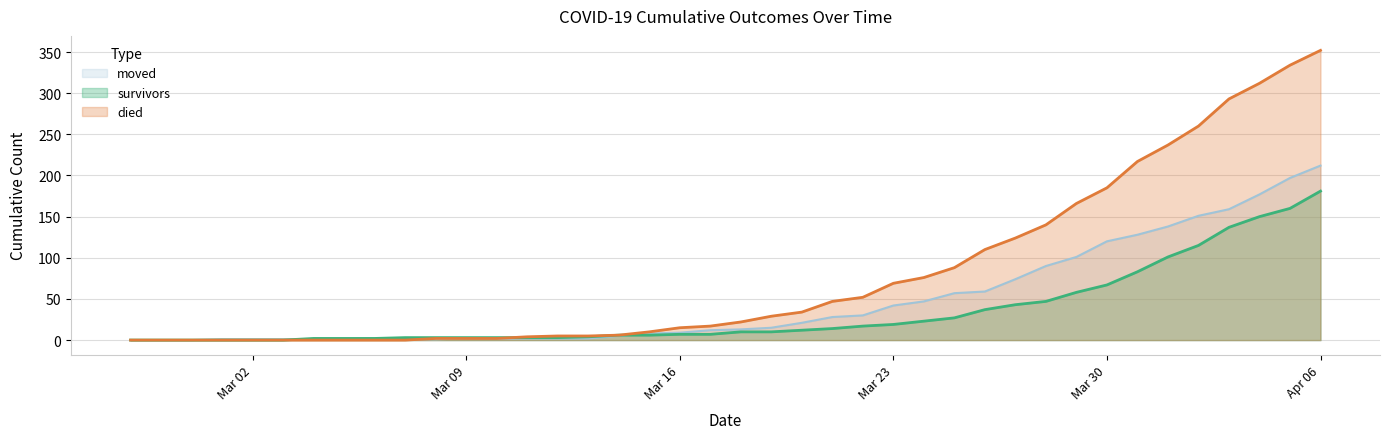

What is the approximate value of moved at 2020-03-19?

15